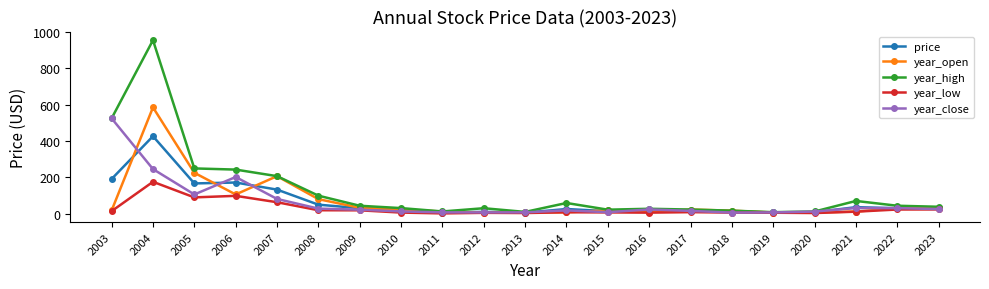

What is the difference between the maximum and minimum values in the year_open series?

578.7